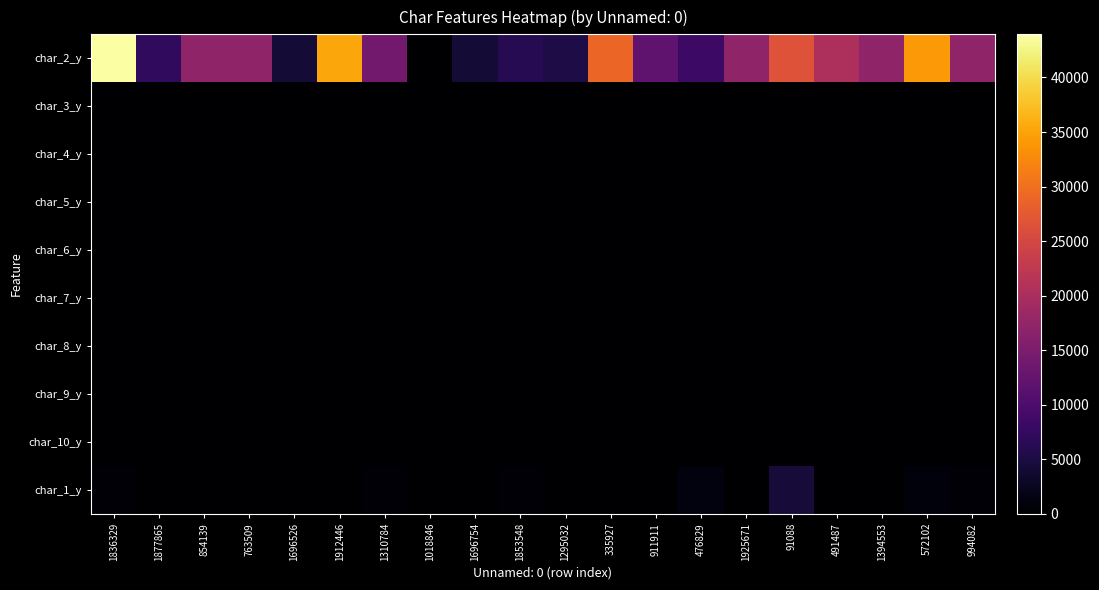

At how many categories does at least one series exceed 33731?

3